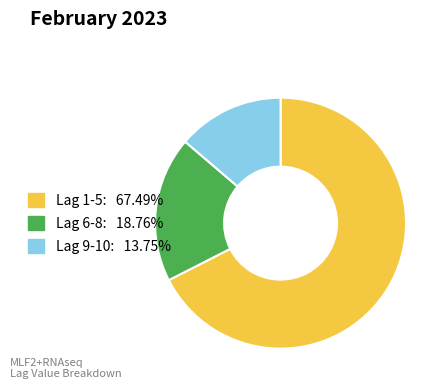

Is there a majority slice in this chart?

Yes